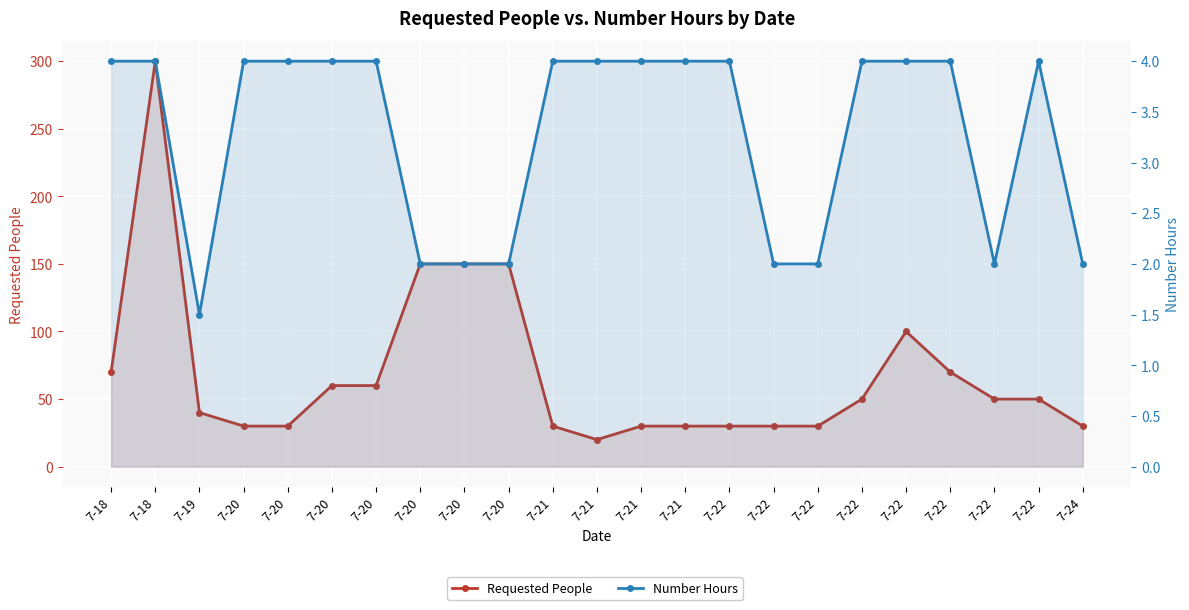

How many values in the Requested People series are below 50?

11